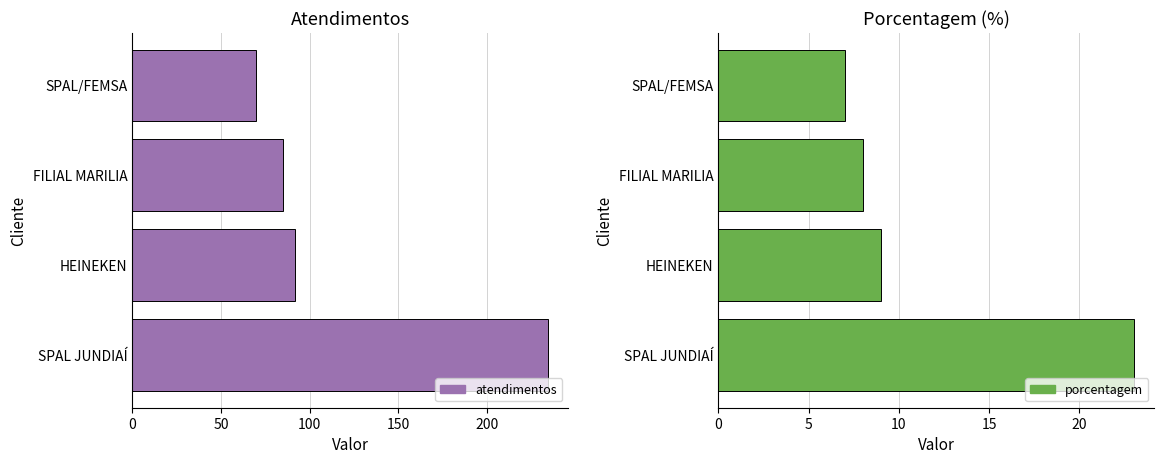

Reading left to right, extract all data points from this chart.

atendimentos: 234	92	85	70
porcentagem: 23	9	8	7